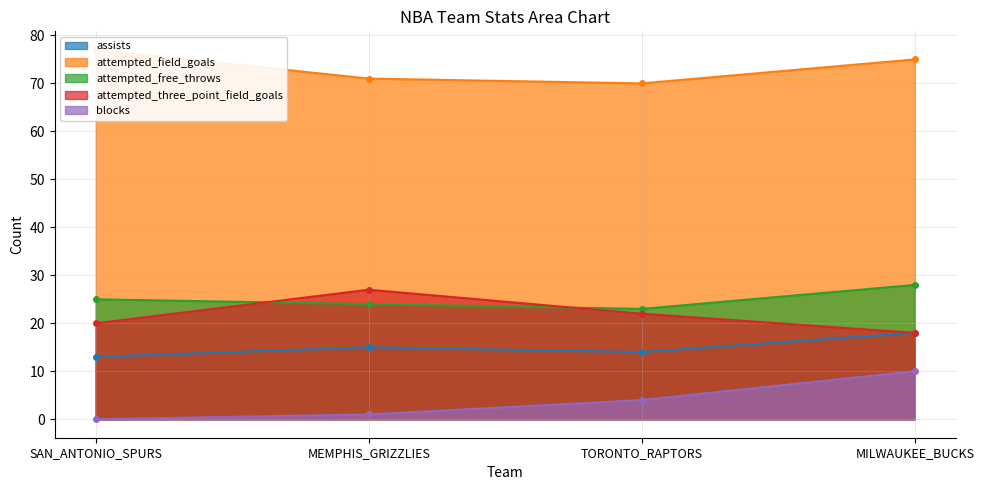

True or false: attempted_free_throws and assists intersect in this chart.

False